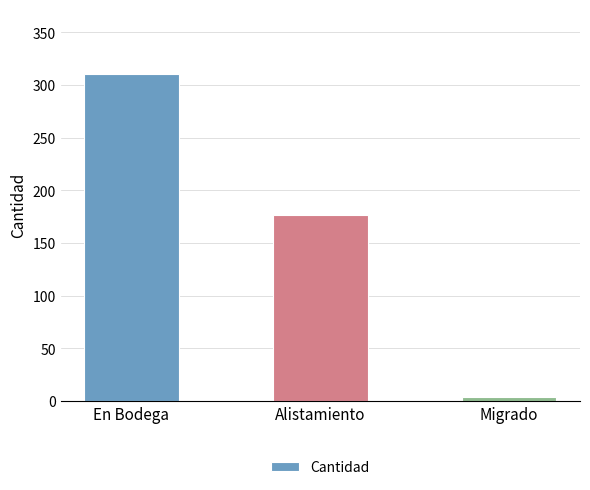

What is the difference between the maximum and minimum values?

306